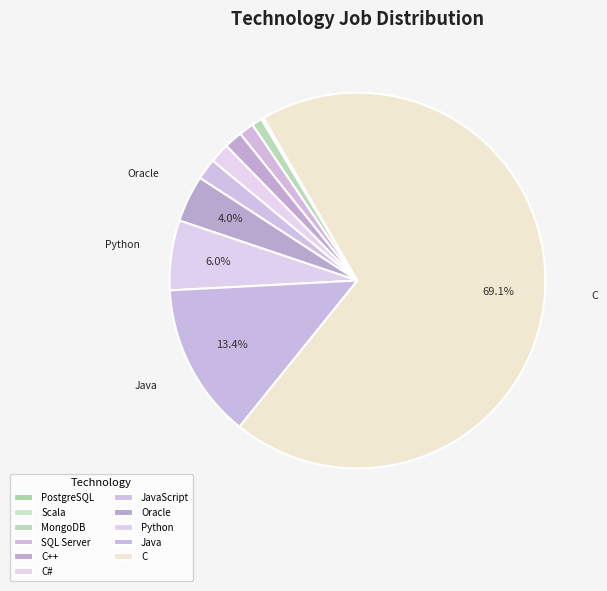

To the nearest percent, what percentage of the pie is Python?

6%